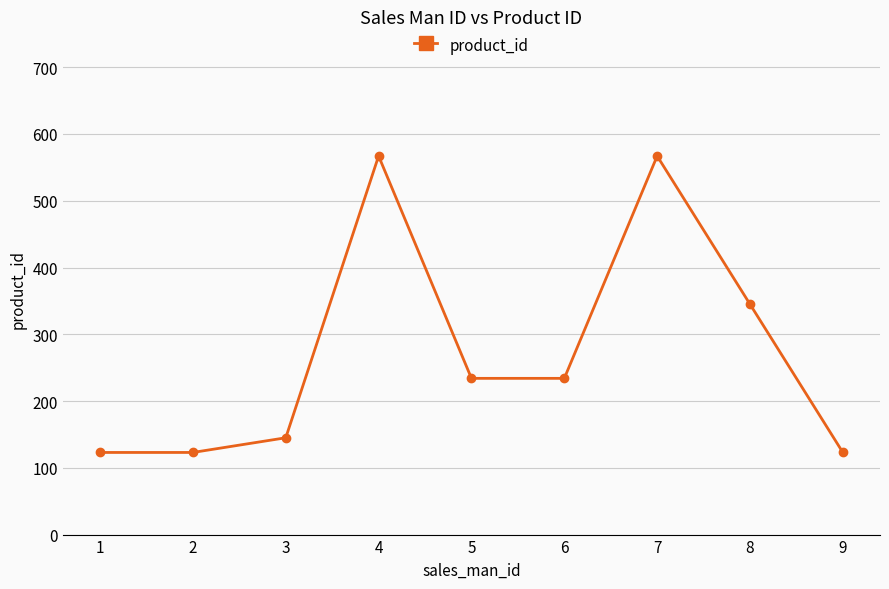

What is the ratio of the value at 2 to the value at 9?

1.0